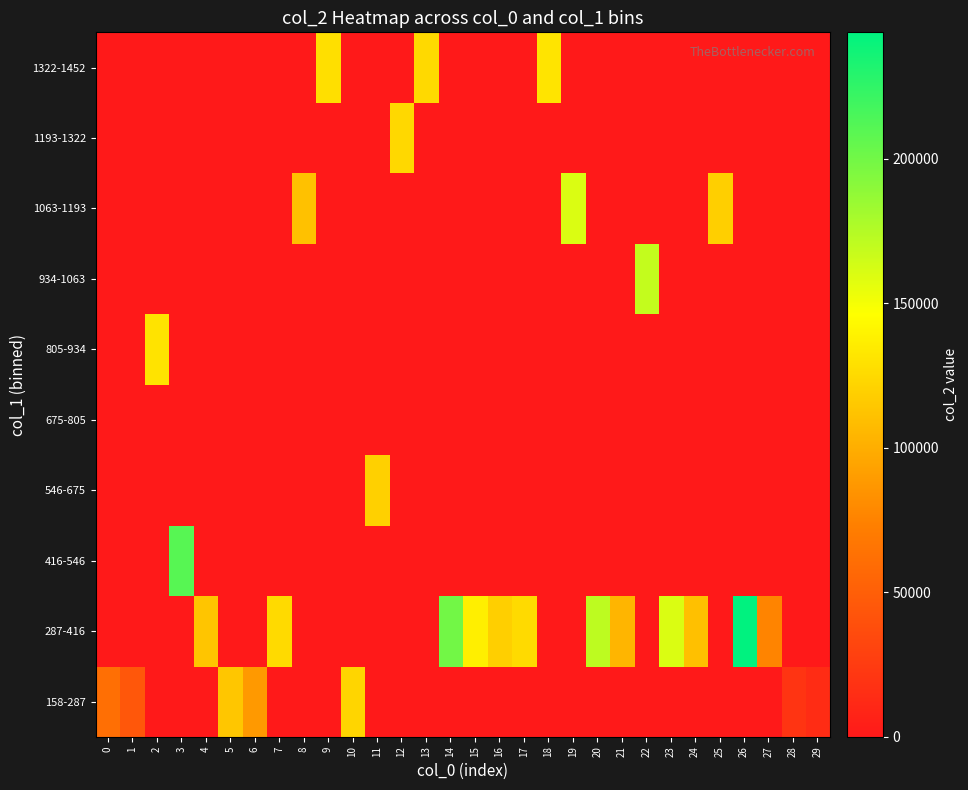

What is the spread (max minus min) of values at 10?

122400